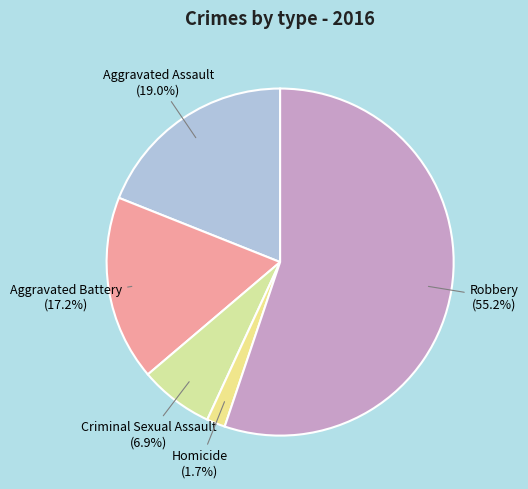

True or false: Robbery accounts for 55% of the total.

True